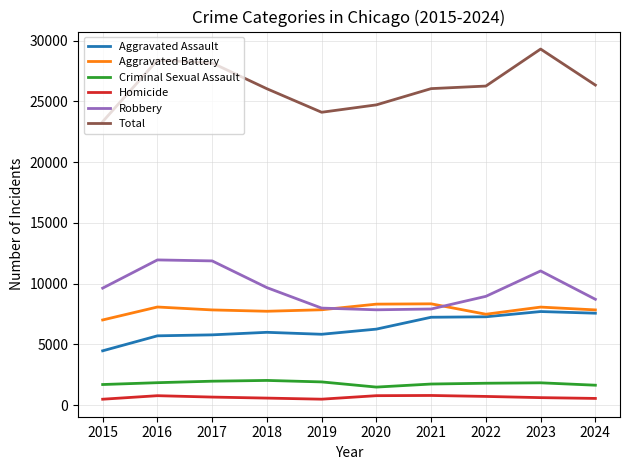

What is the difference between the second highest and minimum values in the Total series?

5062